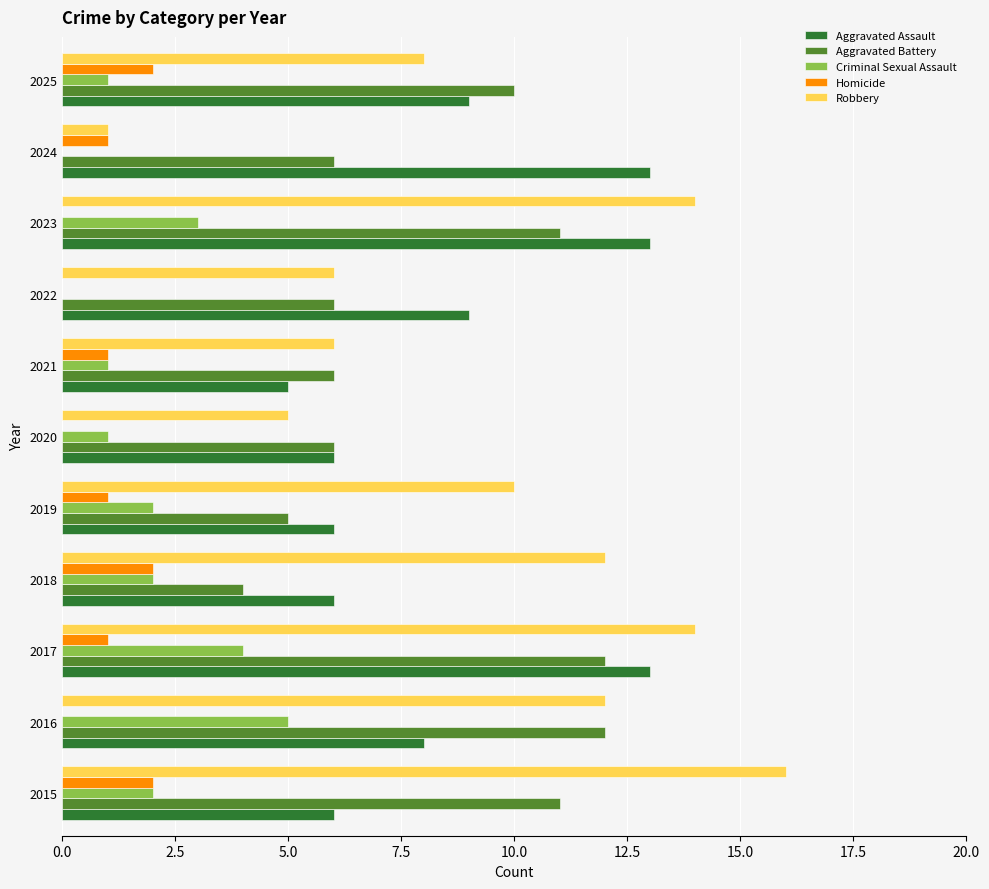

Which series has the largest total across all categories?

Robbery